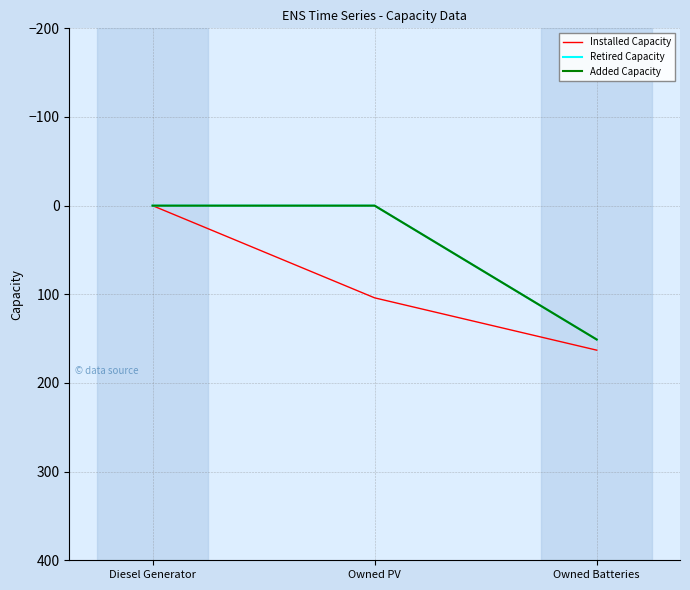

At which label is Installed Capacity closest to 81?

Owned PV